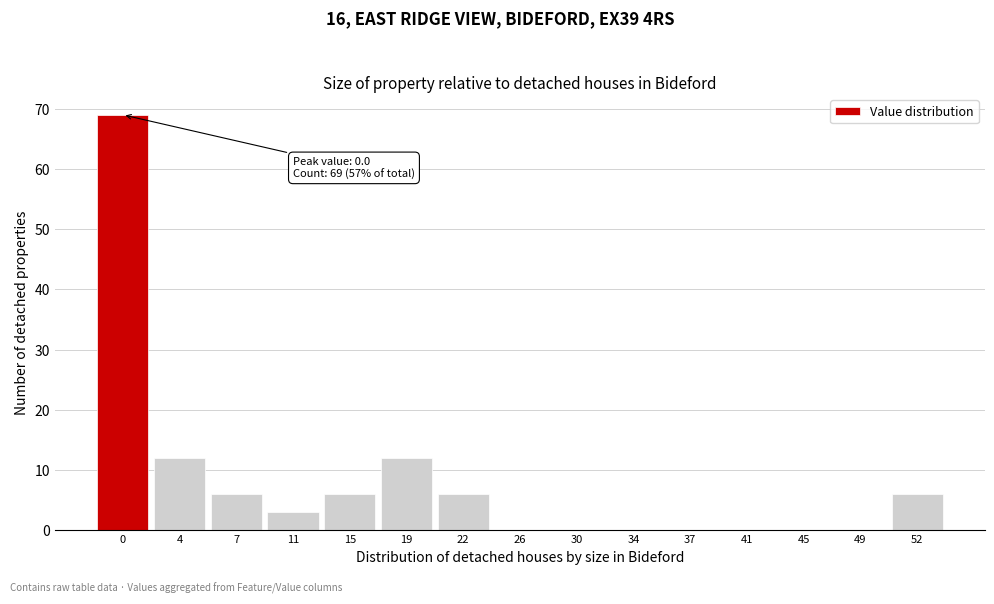

Reading left to right, what are all the values shown in this chart?

0=69	4=12	7=6	11=3	15=6	19=12	22=6	26=0	30=0	34=0	37=0	41=0	45=0	49=0	52=6